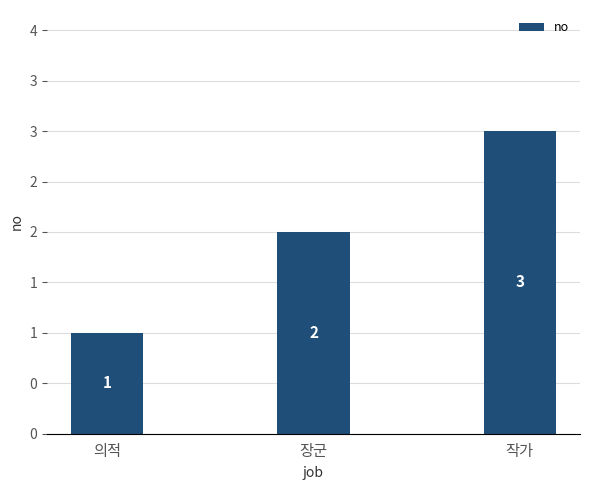

The value at 의적 is 1. True or false?

True